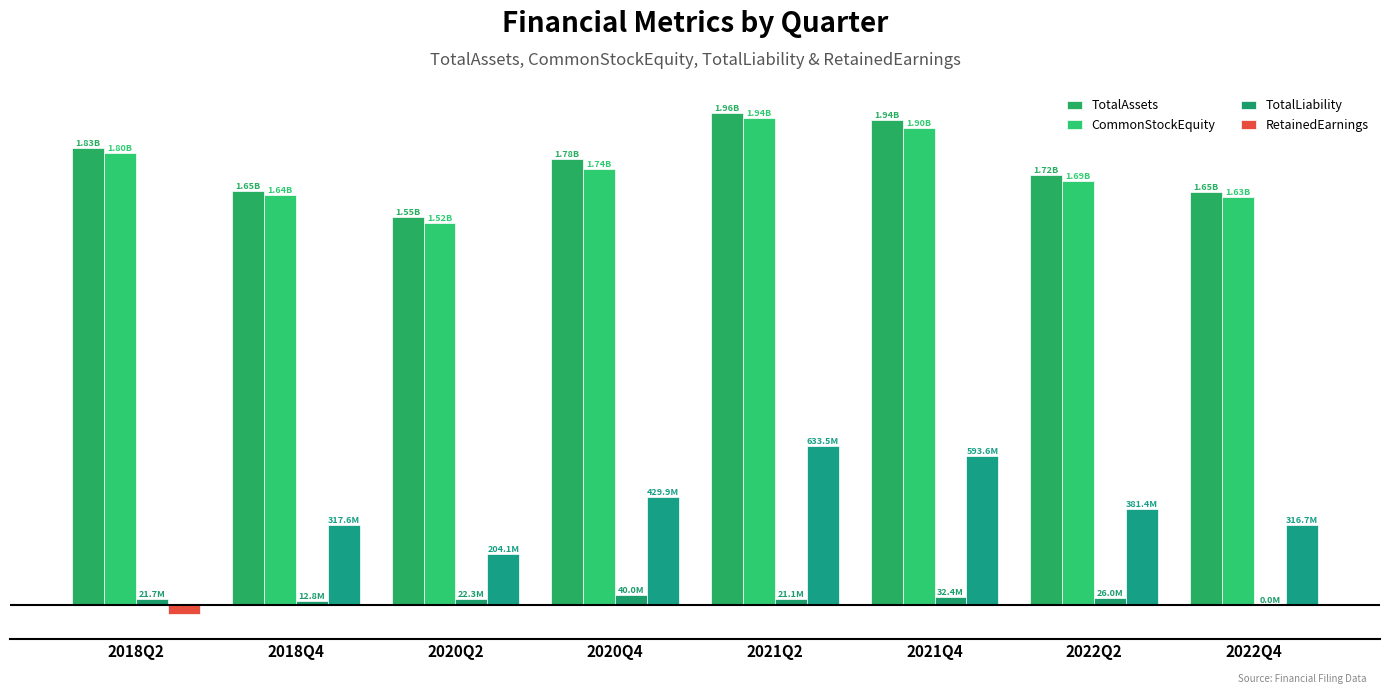

List the labels in order of TotalAssets value, smallest first.

2020Q2, 2022Q4, 2018Q4, 2022Q2, 2020Q4, 2018Q2, 2021Q4, 2021Q2